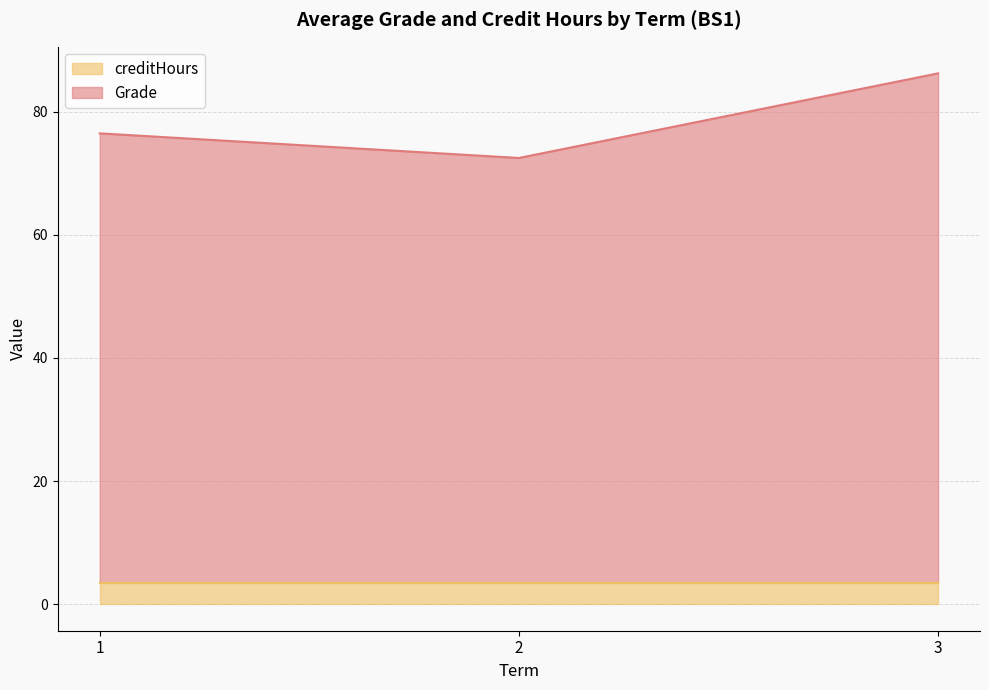

What are all the series names shown in the legend?

creditHours, Grade